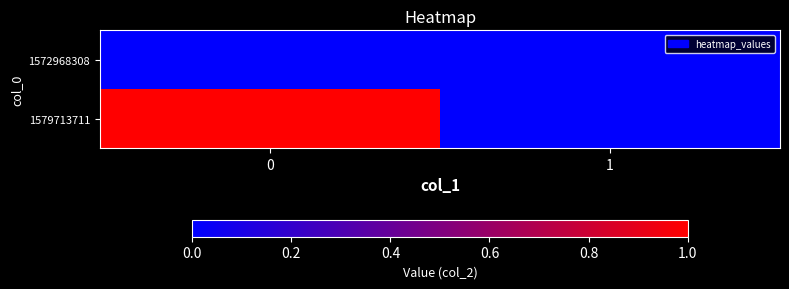

Reading right to left, transcribe all the data shown in this chart.

1572968308: 1=0	0=0
1579713711: 1=0	0=1